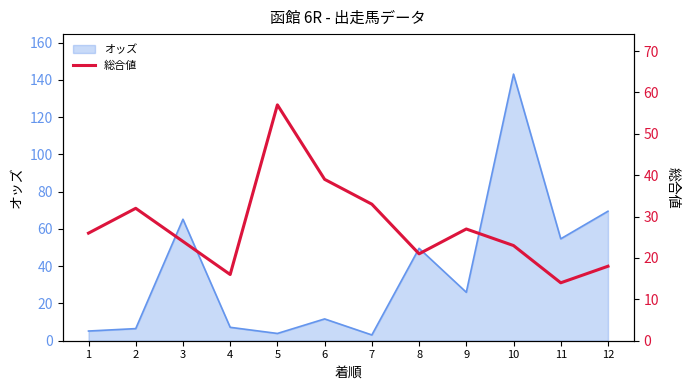

At which category does the data reach its first local peak?

2